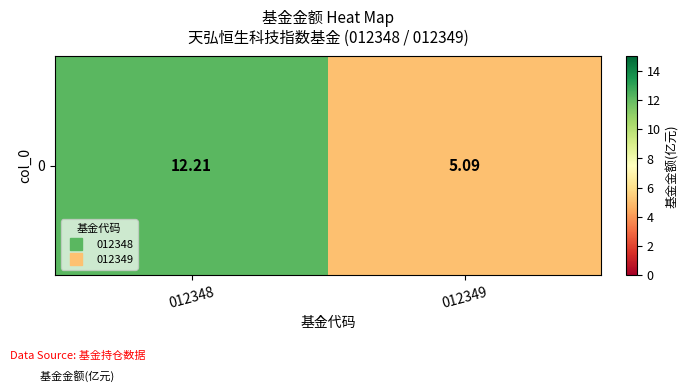

Which label corresponds to the smallest value in the chart?

012349